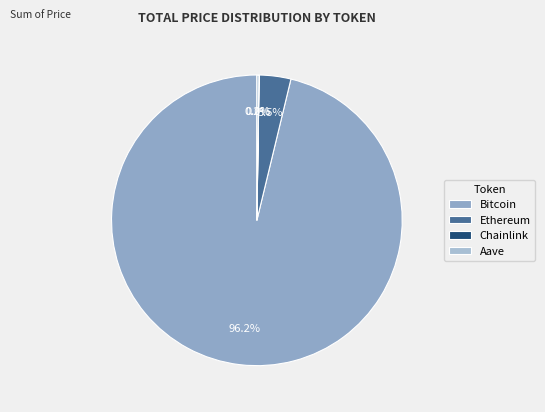

Rank the categories by value from highest to lowest.

Bitcoin, Ethereum, Aave, Chainlink